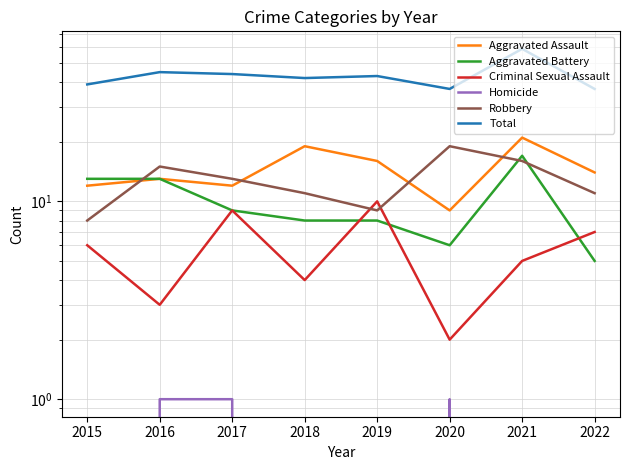

What is the difference between the highest and lowest values at 2018?

42